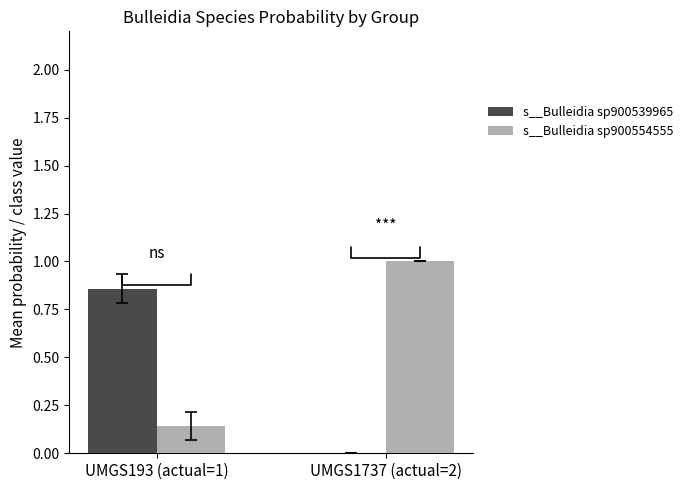

What is the sum of the s__Bulleidia sp900554555 values at UMGS193 (actual=1) and UMGS1737 (actual=2)?

1.1